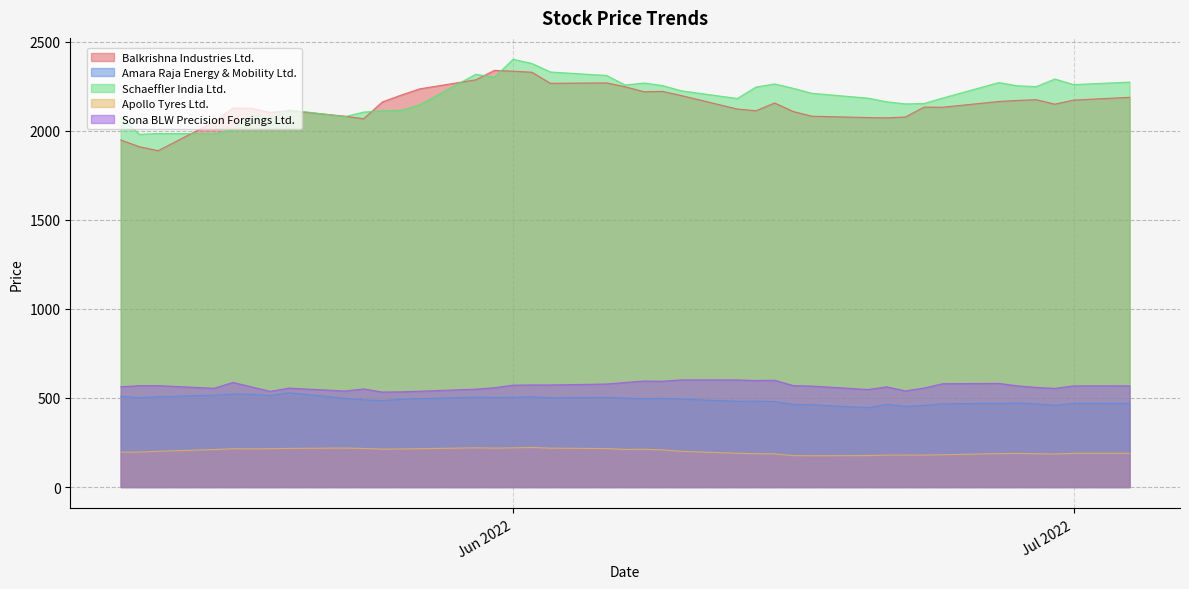

Which series has the largest total across all categories?

Schaeffler India Ltd.